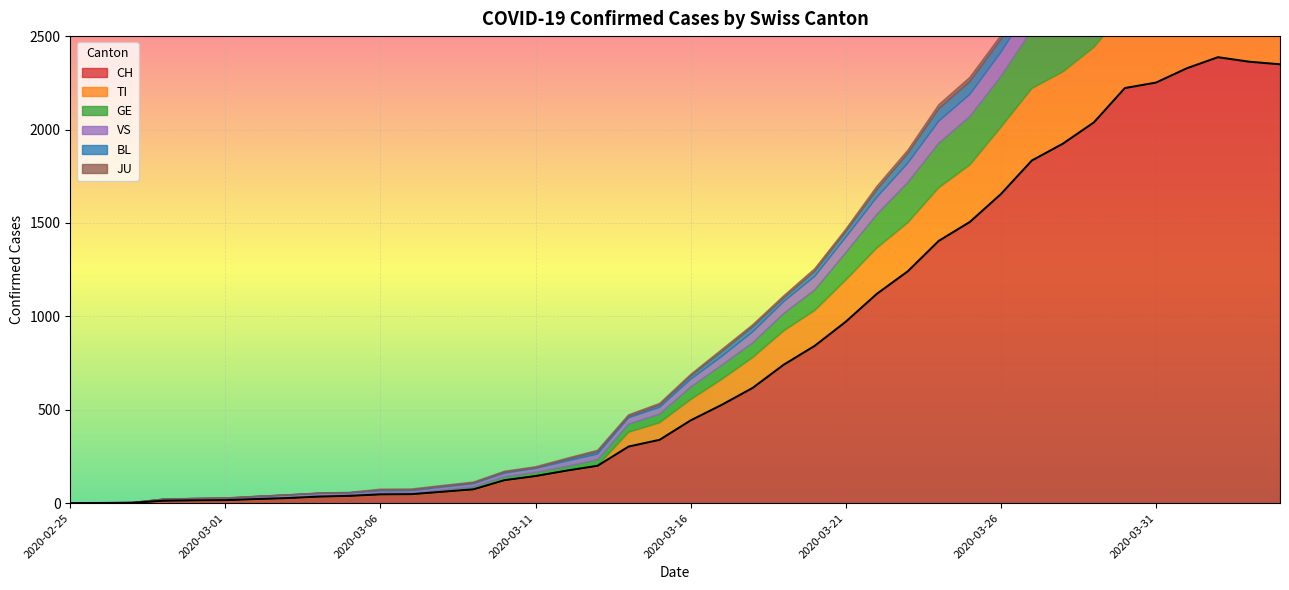

At which label does CH first exceed 443?

2020-03-17